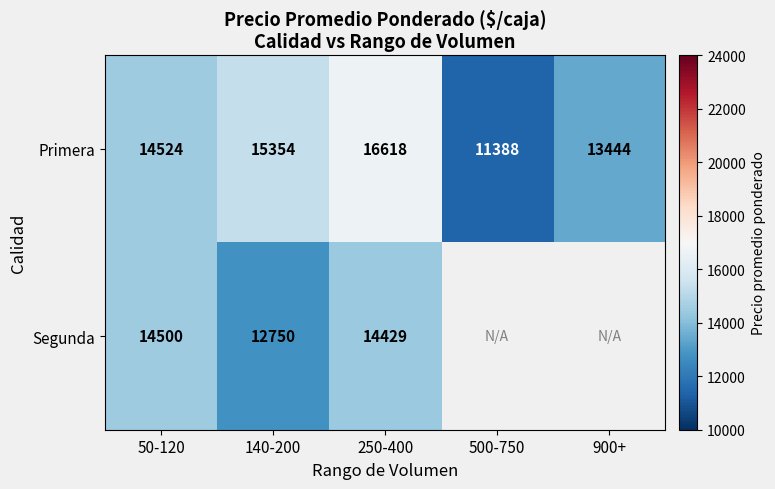

What is the difference between the Segunda values at 250-400 and 140-200?

1679.0